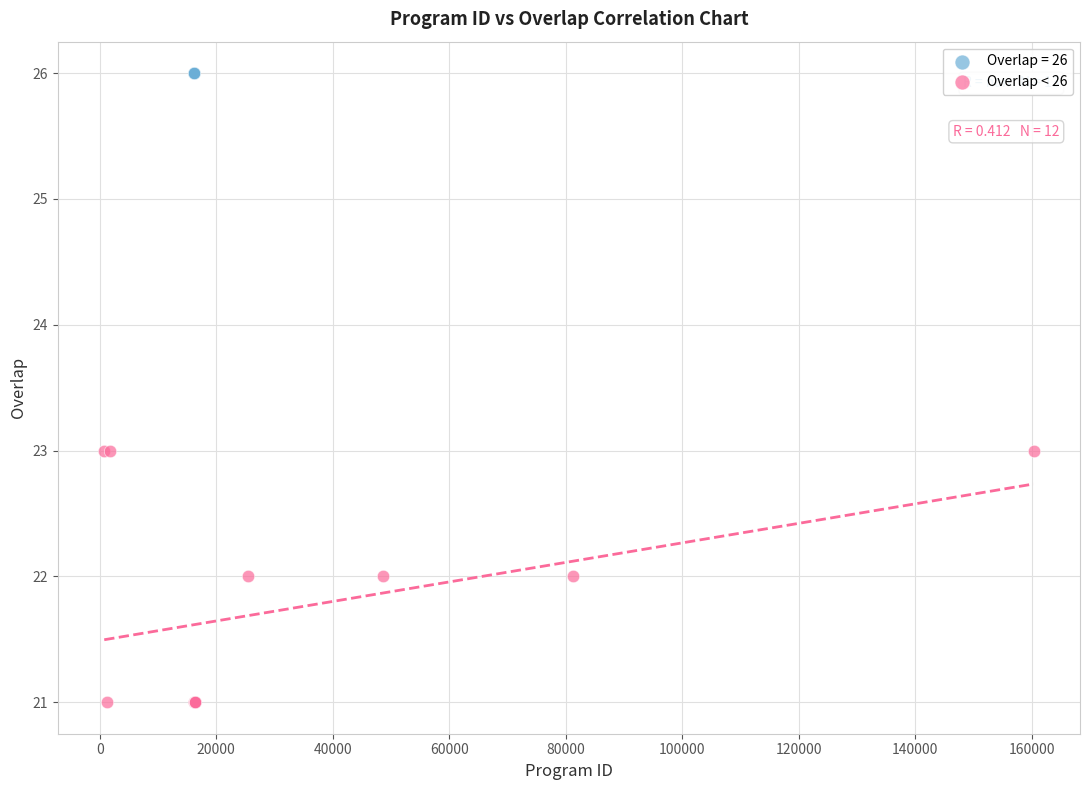

Which series reaches the maximum Y coordinate?

Overlap = 26